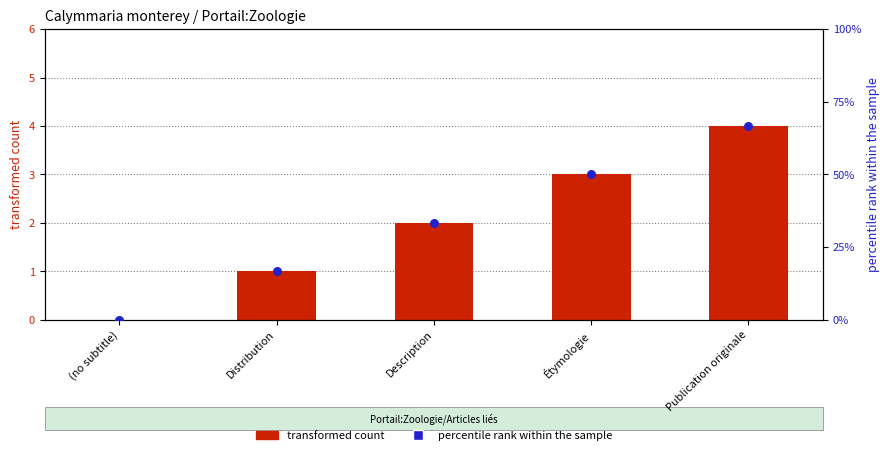

Which series has the largest total across all categories?

percentile rank within the sample